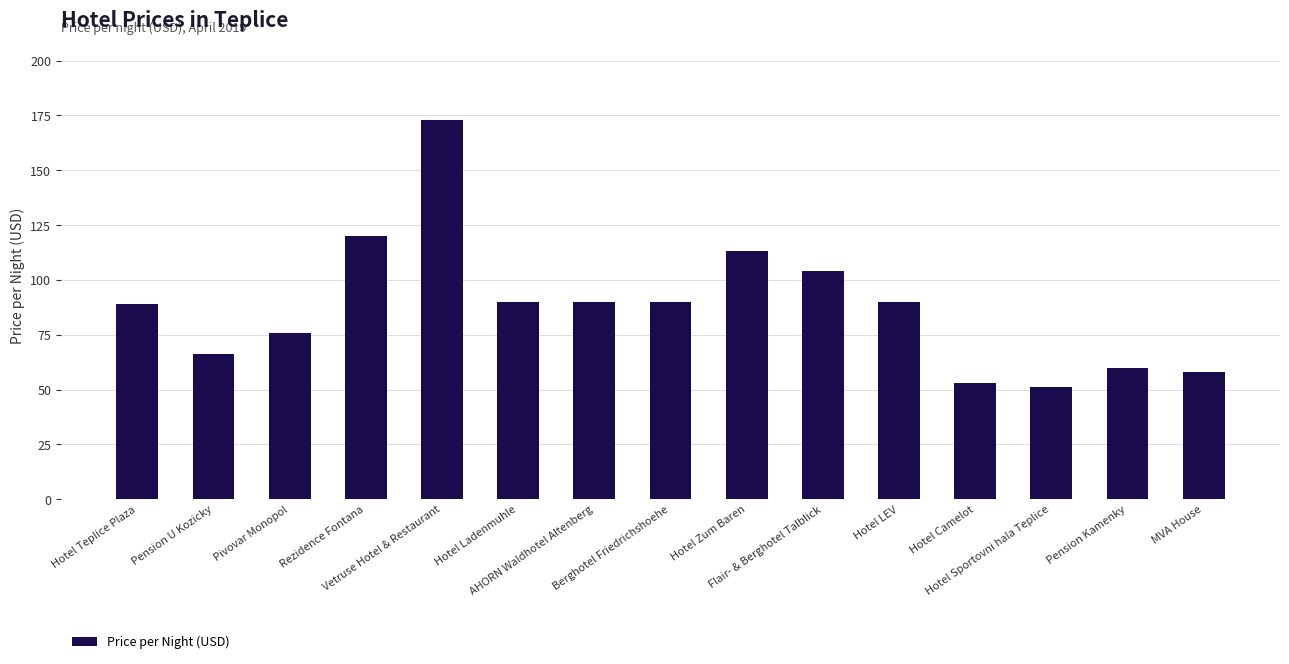

What is the difference between the values at Flair- & Berghotel Talblick and Hotel LEV?

14